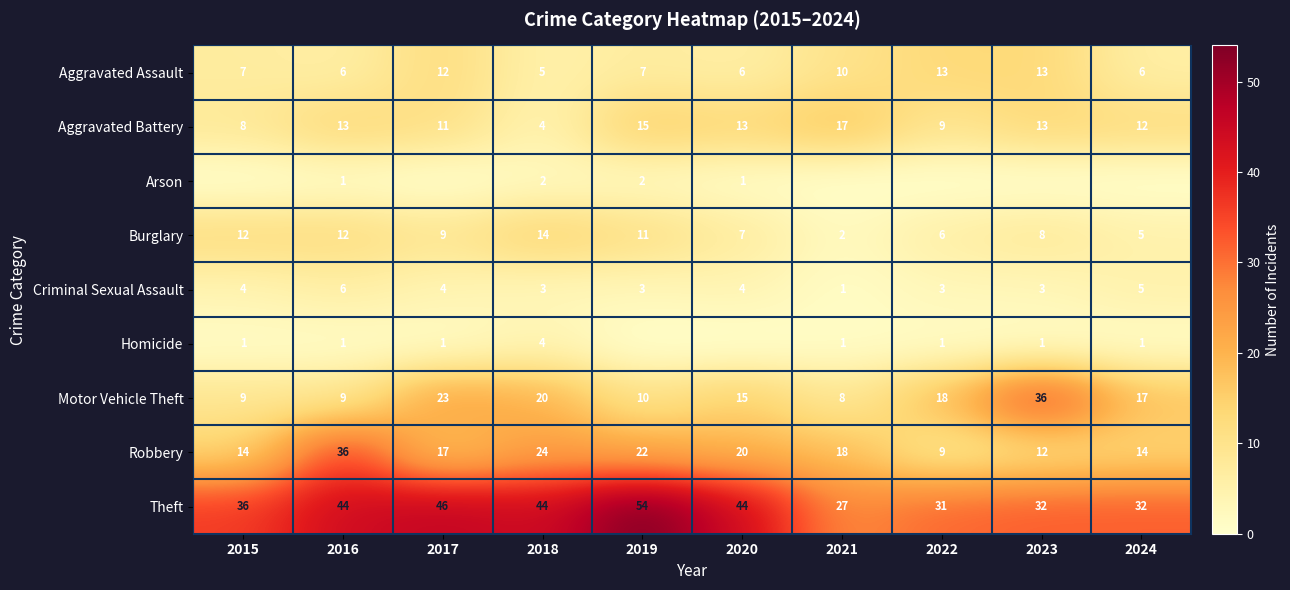

At which category is the sum across all series the highest?

2016